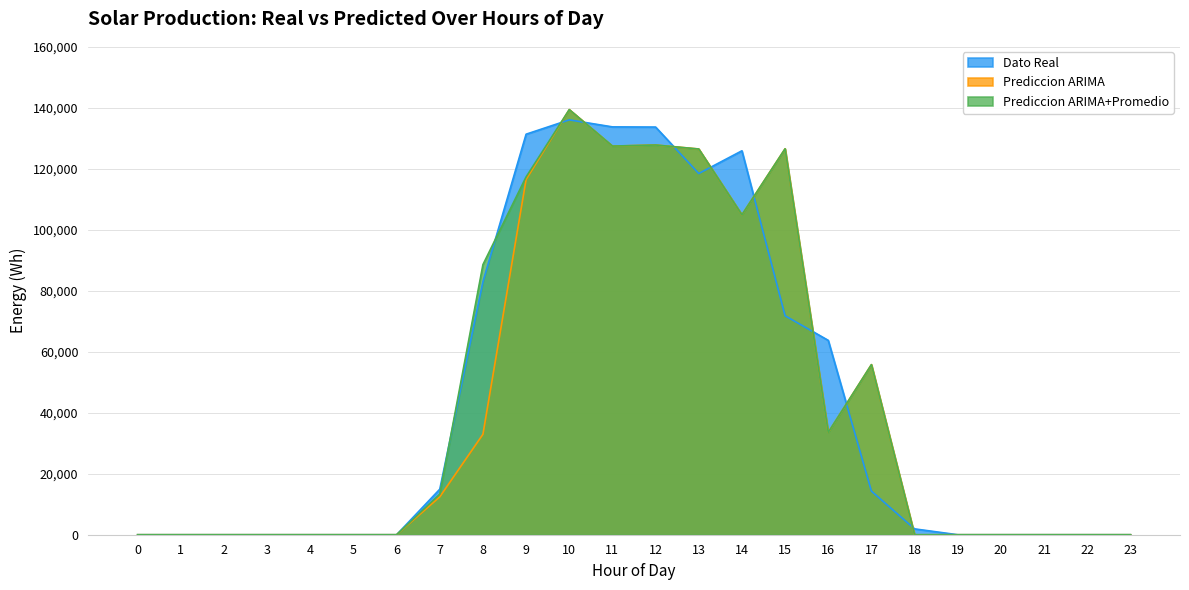

True or false: Prediccion ARIMA and Dato Real intersect in this chart.

True